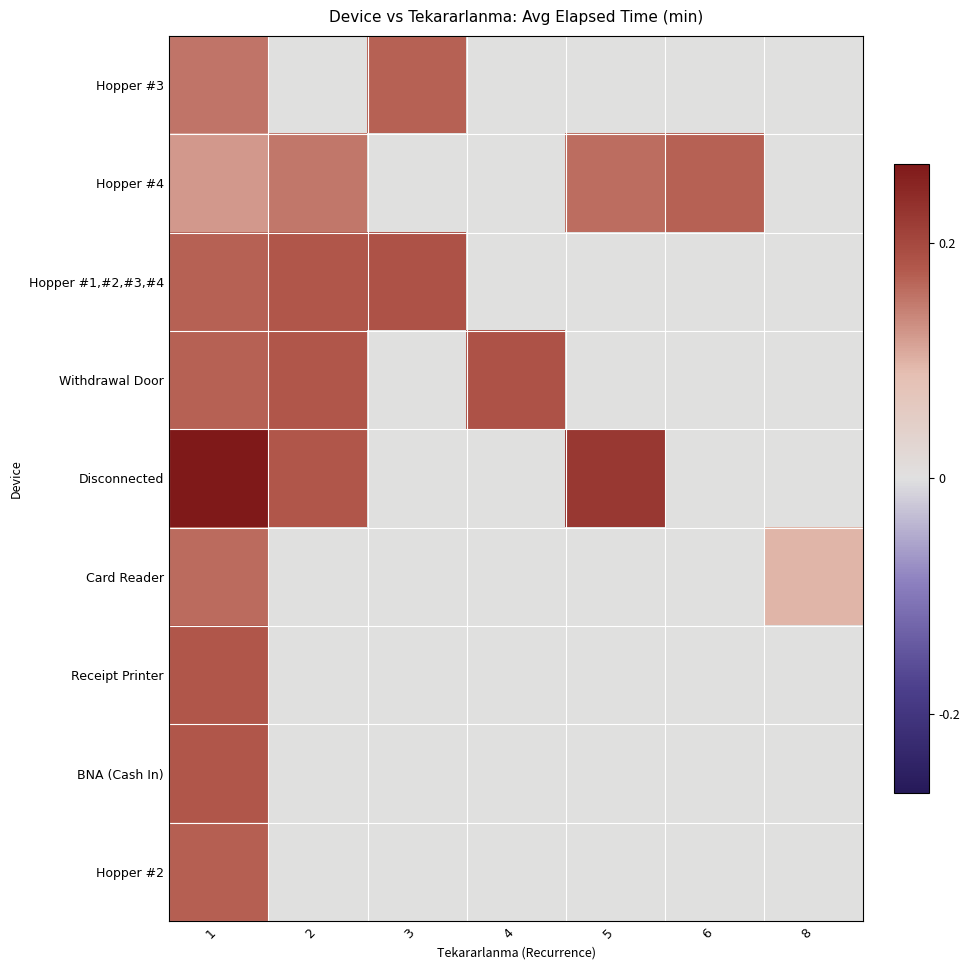

Which series changed the most between 4 and 8?

Withdrawal Door